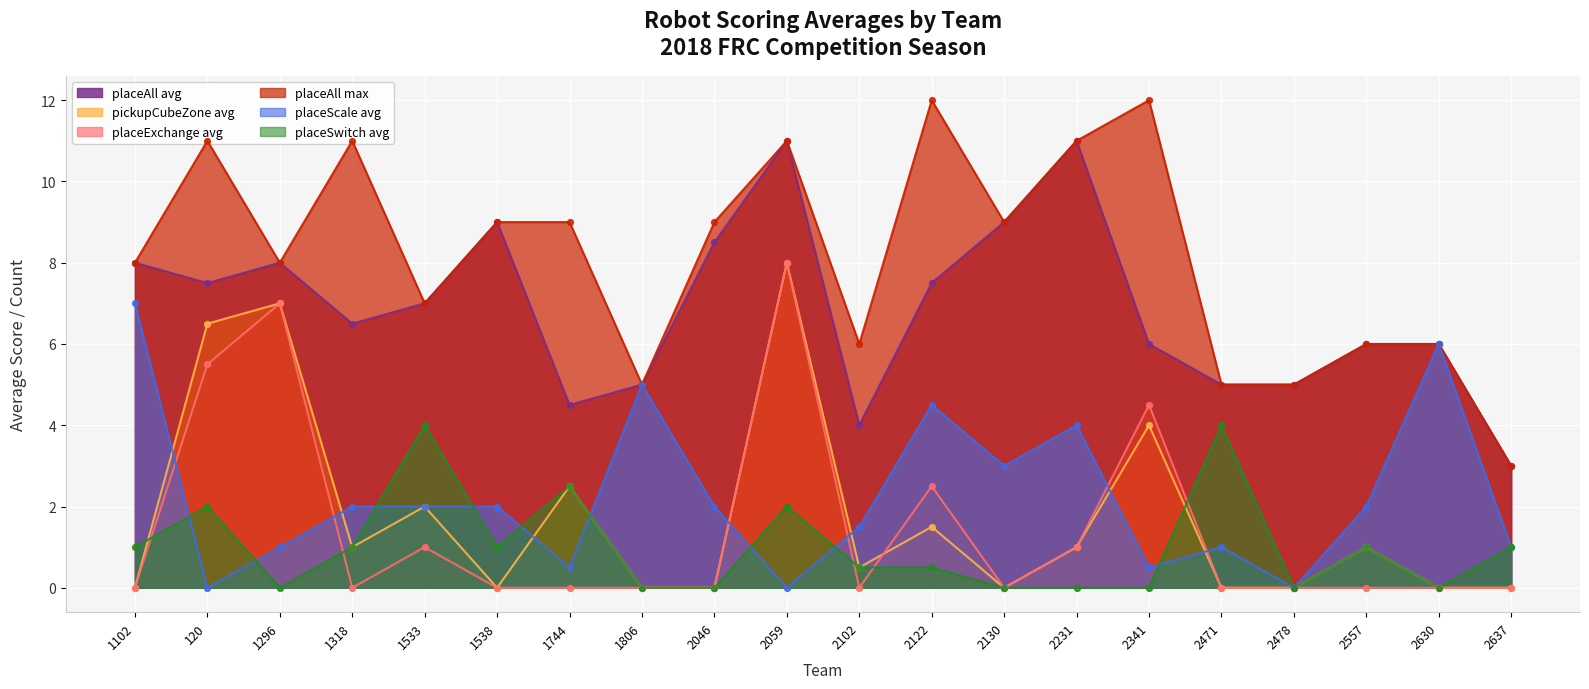

What is the total value across all series at 2471?

15.0